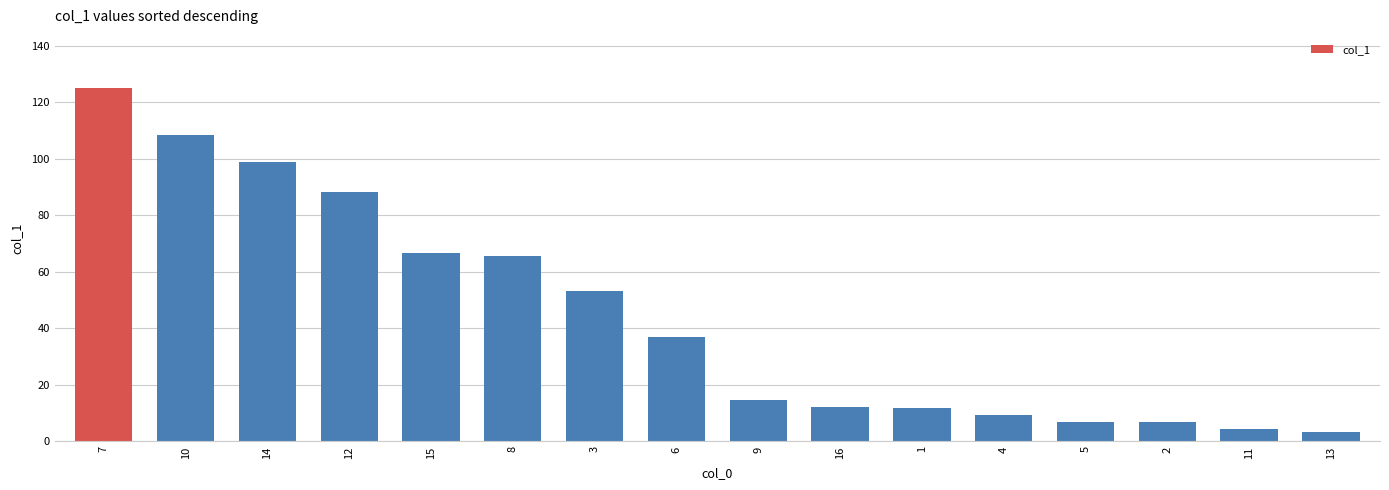

What is the maximum value shown in the chart?

125.1